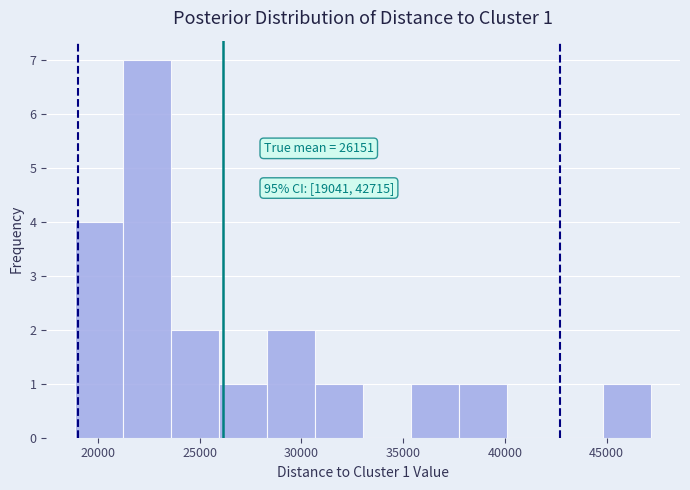

Over which range of the x-axis is the bar tallest?

21000 to 23500